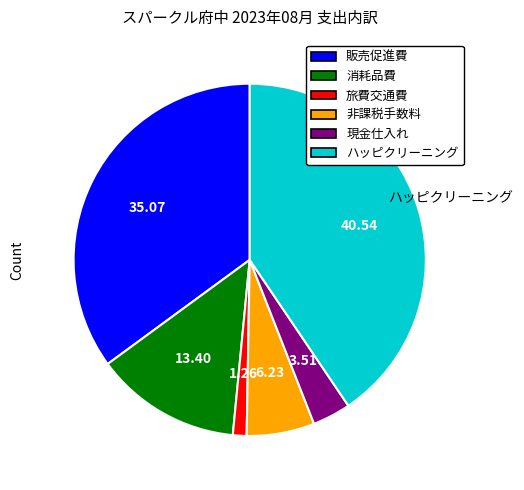

Is there any slice that represents more than half of the pie?

No